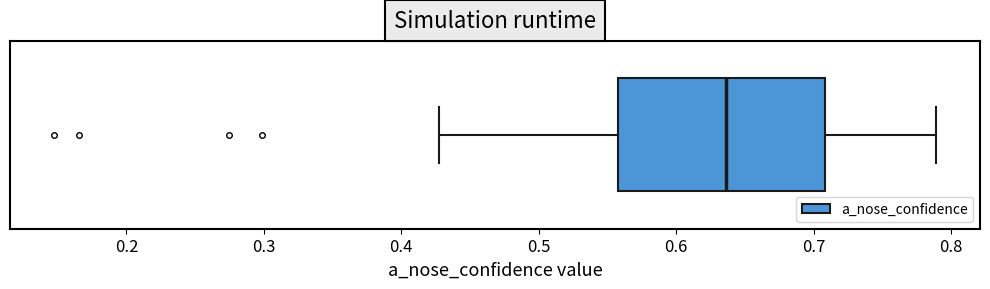

True or false: the data shows 0.7 at 29.

False